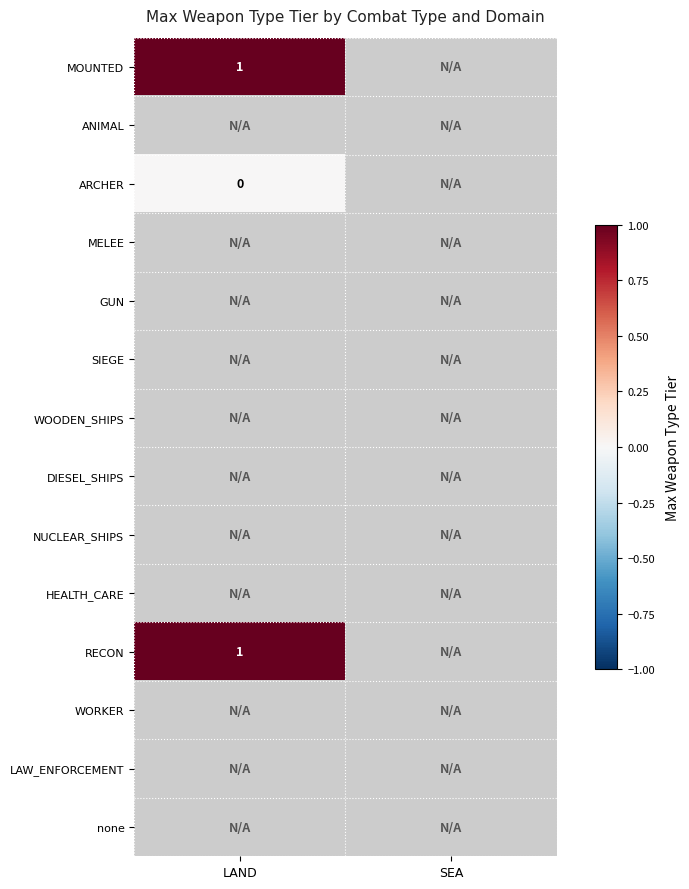

Which has a higher value, SEA or LAND?

LAND